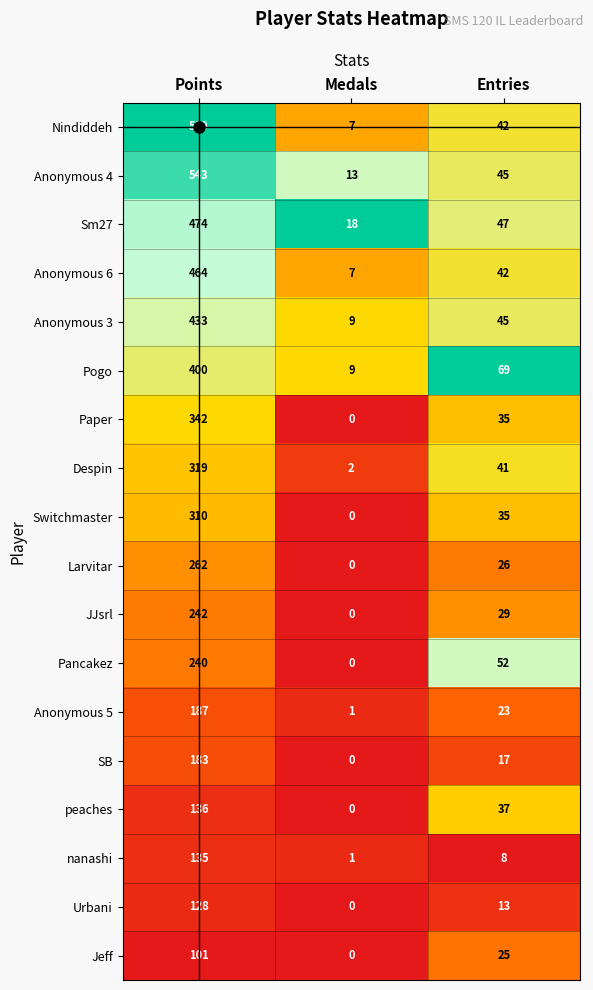

Count the Switchmaster values in the range 0 to 310.

3